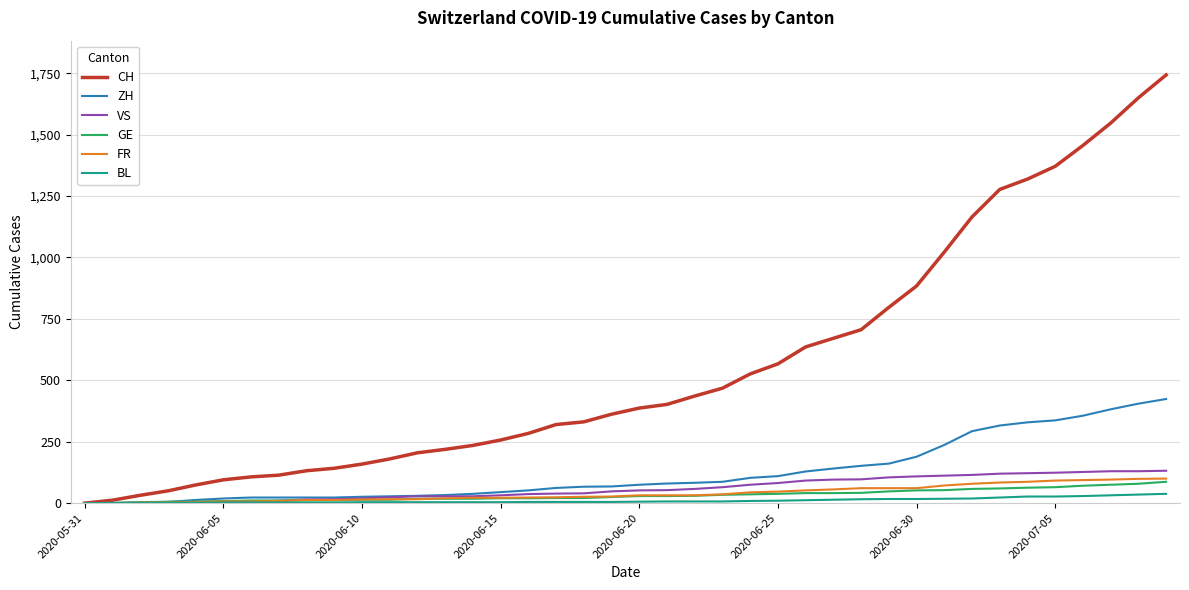

Which series has the largest total across all categories?

CH